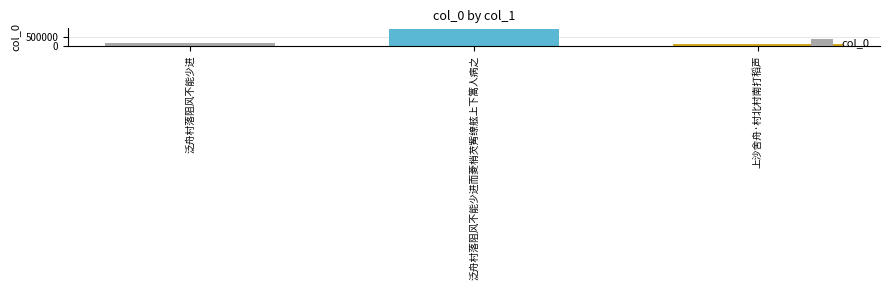

What is the ratio of the value at 泛舟村落阻风不能少进 to the value at 上沙舍舟·村北村南打稻声?

1.2